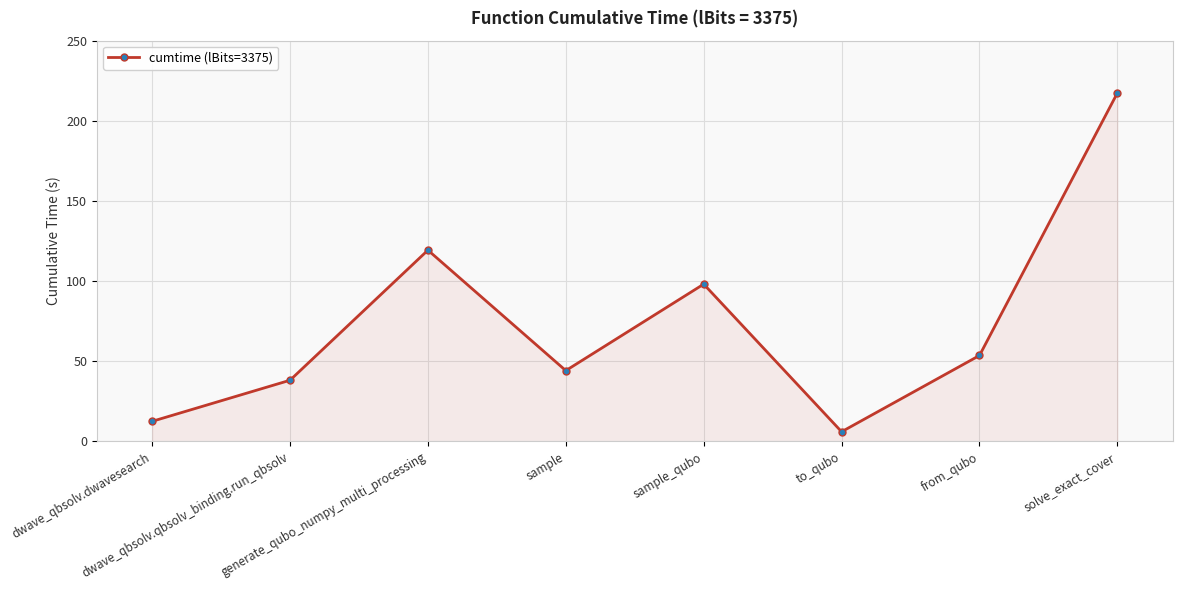

True or false: the data shows 62.8 at generate_qubo_numpy_multi_processing.

False